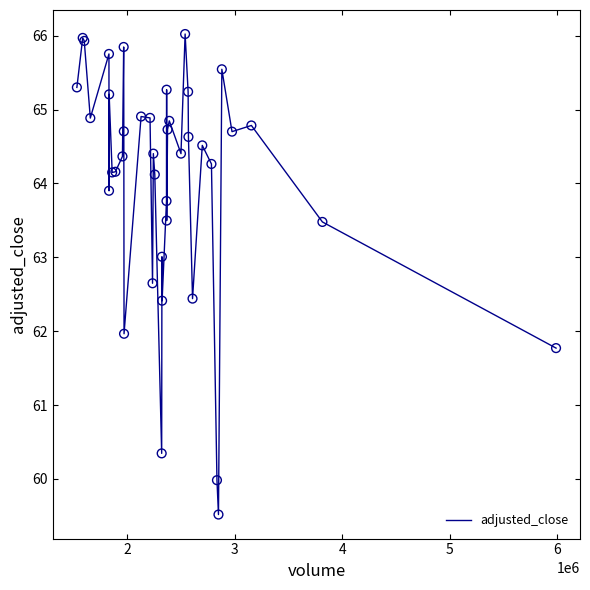

What is the minimum value shown in the chart?

59.5